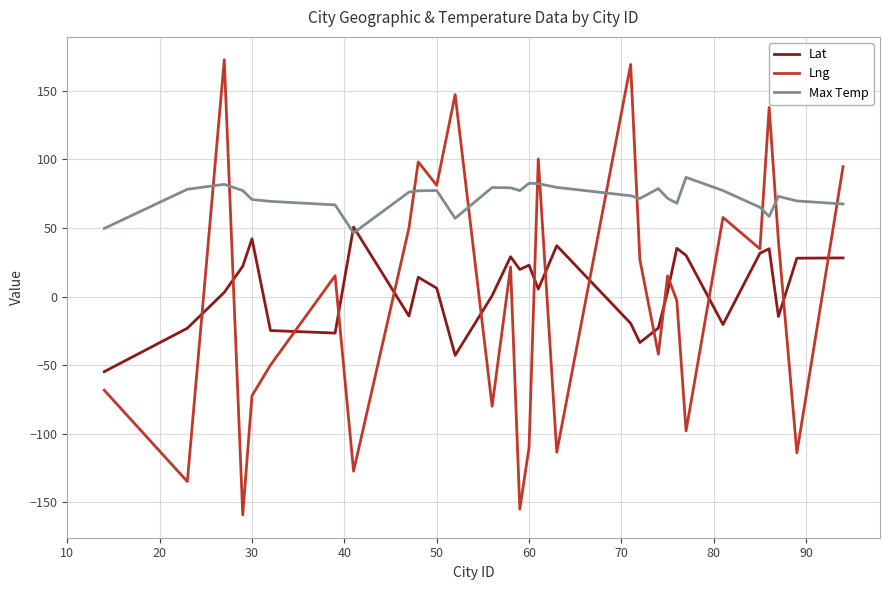

What is the greatest value displayed?

172.8